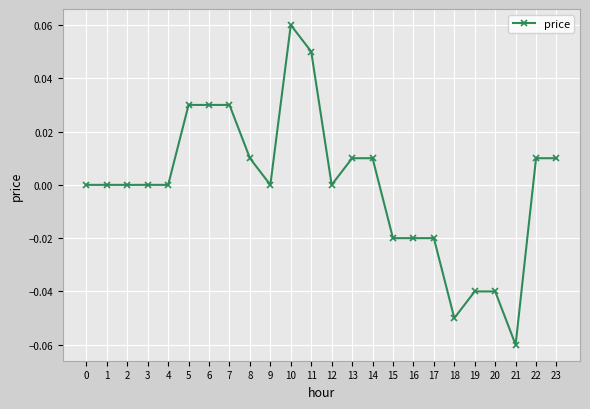

At which category does the chart reach its peak across all series?

10